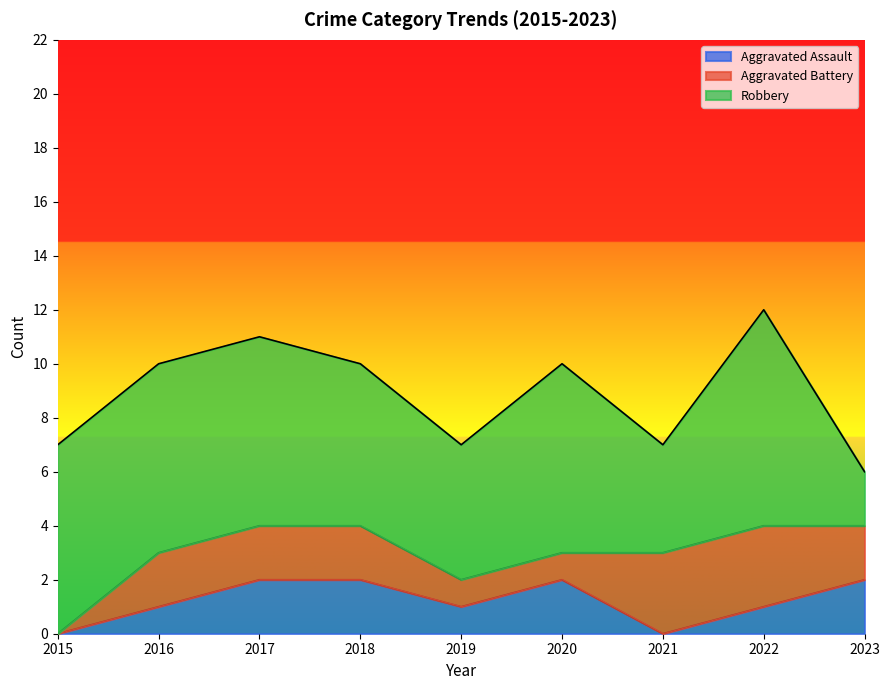

Which has a higher value, 2022 or 2023?

2023